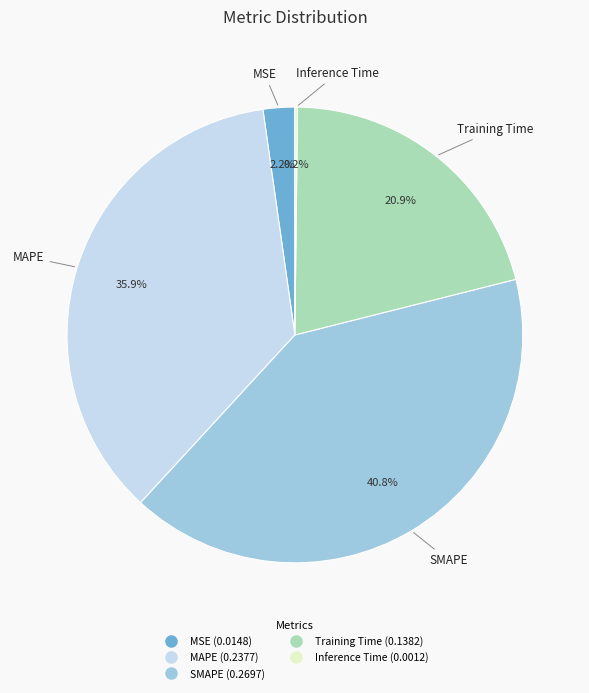

Which slice is the largest?

SMAPE